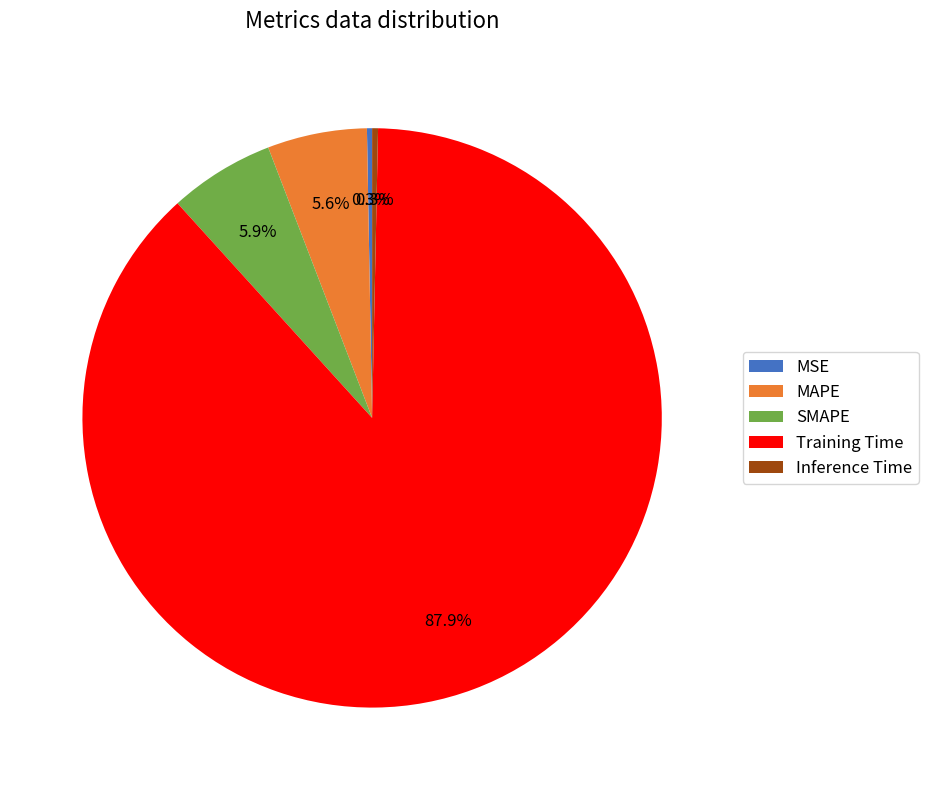

What is the largest slice in the pie chart?

Training Time